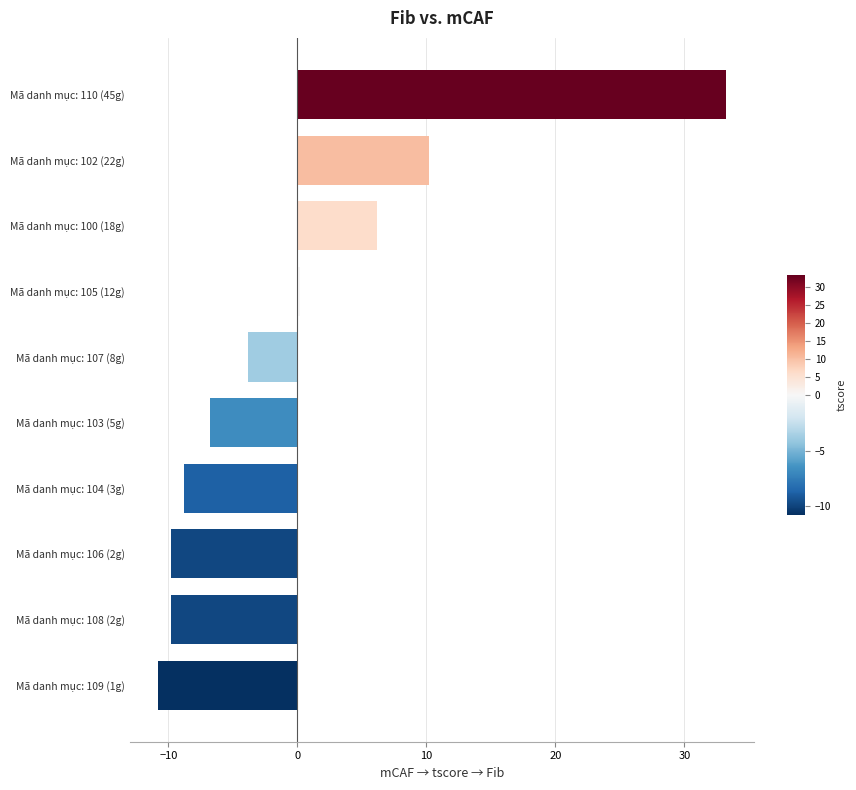

What value does the data have at Mã danh mục: 108 (2g)?

-9.8